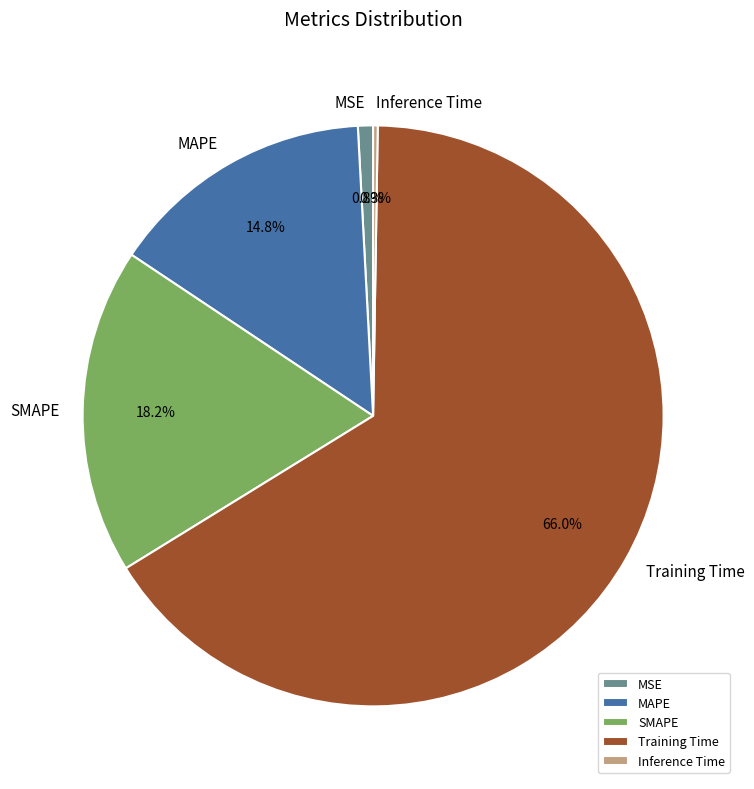

Which category has the biggest portion of the pie?

Training Time